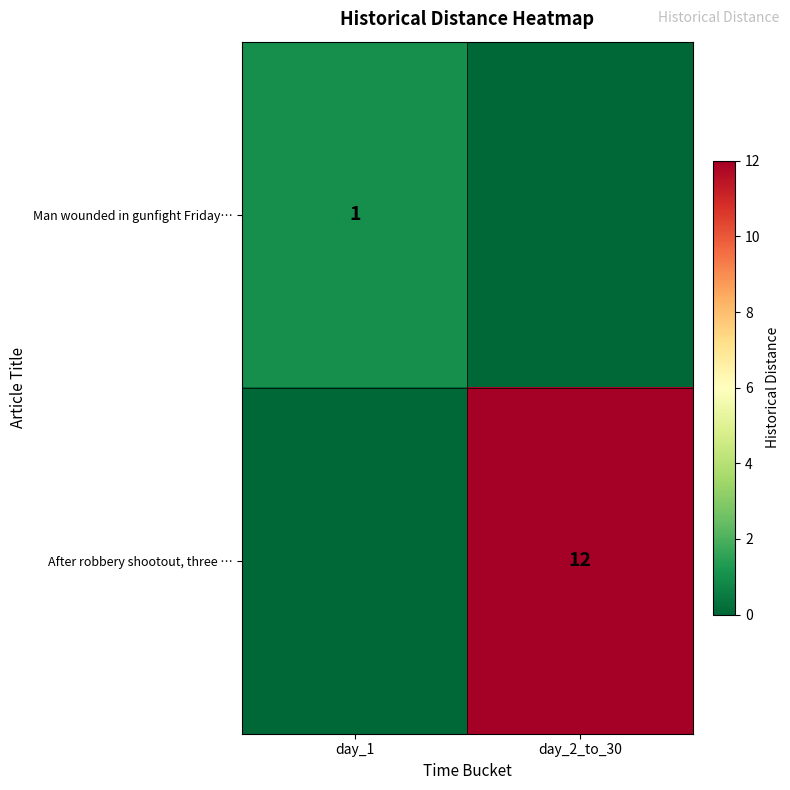

The After robbery shootout, three … series shows 3 at day_2_to_30. True or false?

False